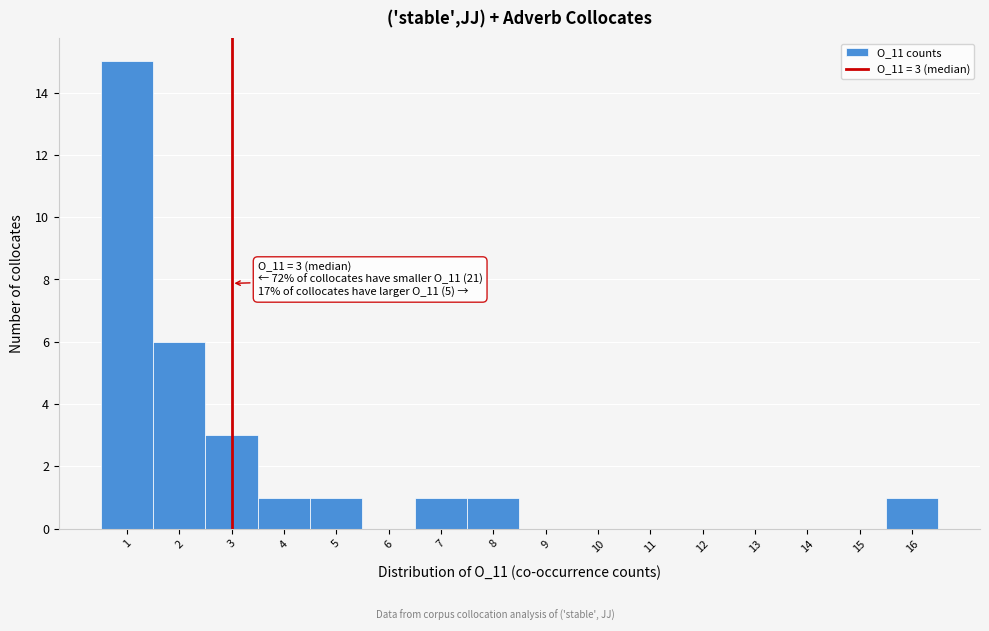

Over which range of the x-axis is the bar tallest?

0.5 to 1.5